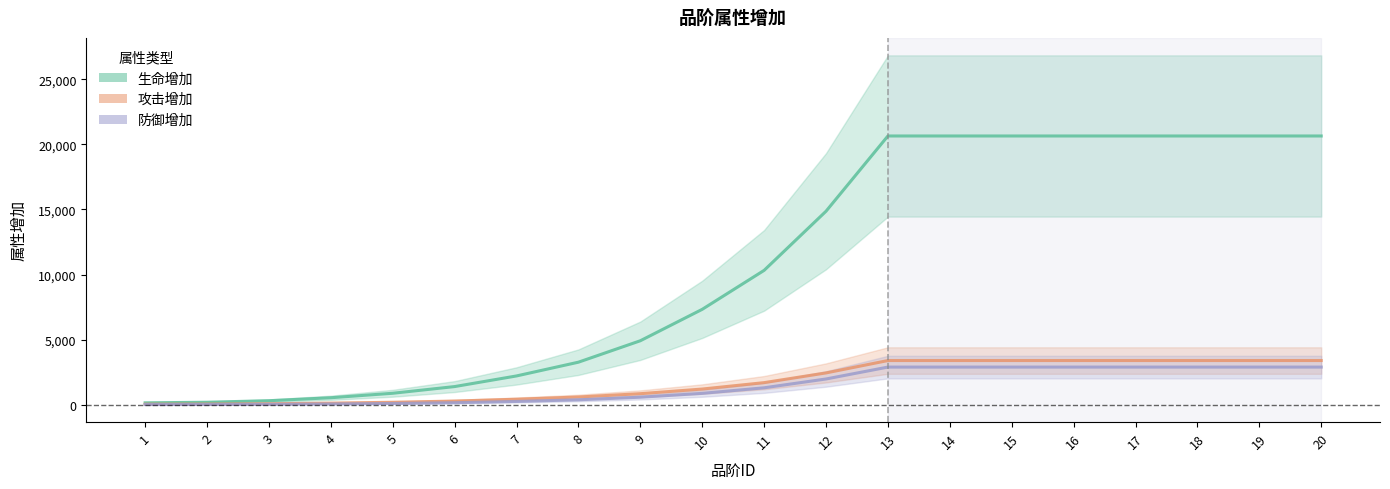

What is the total value across all series at 8?

4242